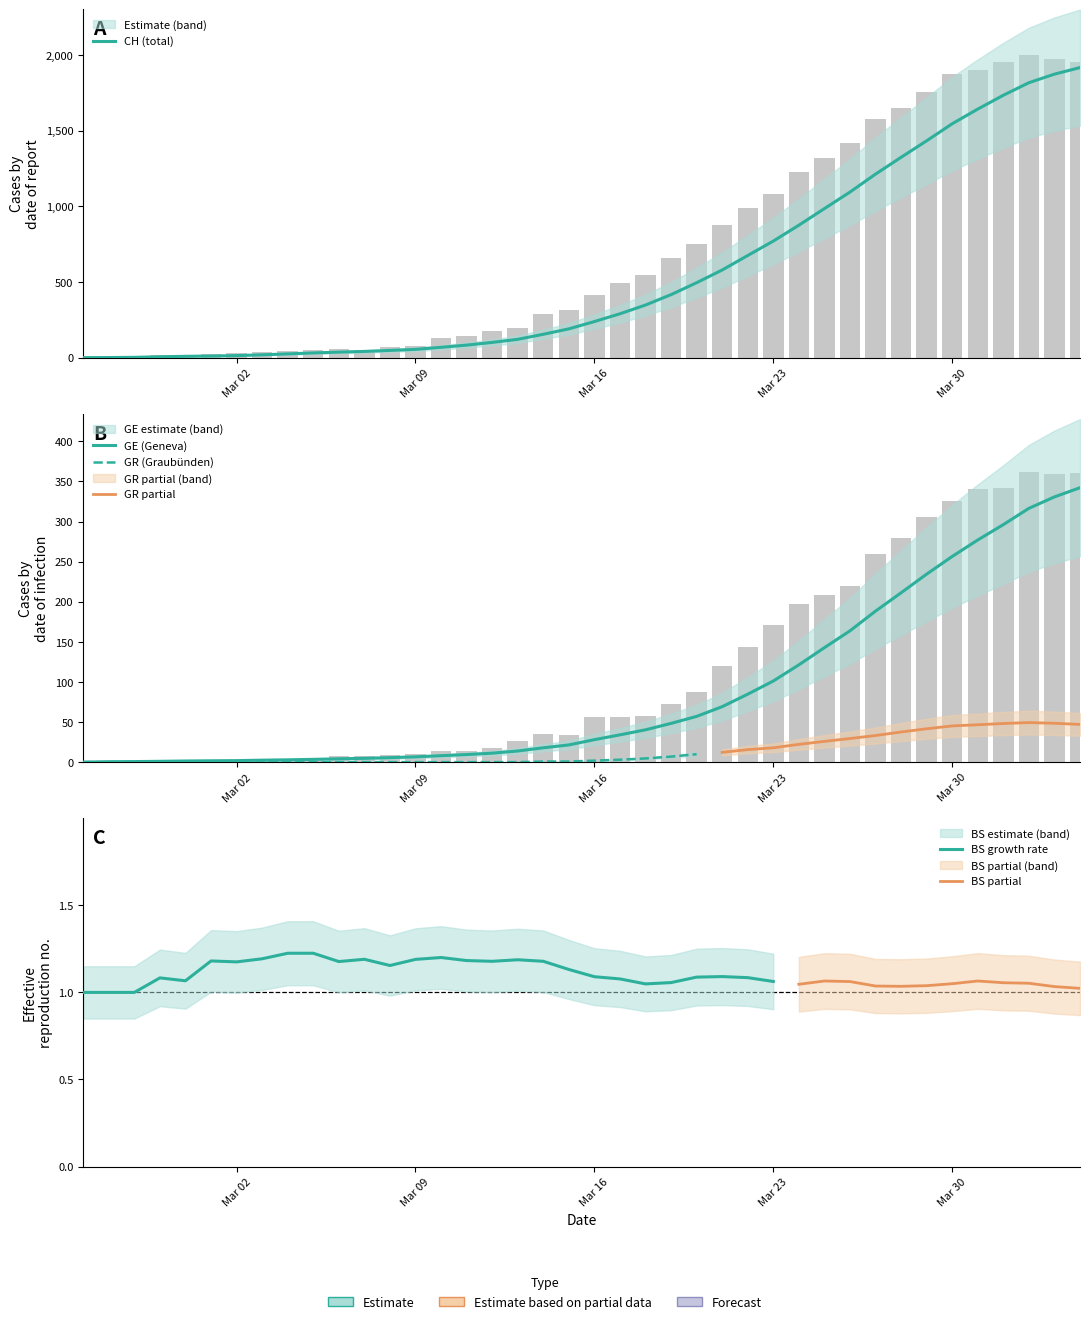

True or false: GE has a value of 2 at GE.

False